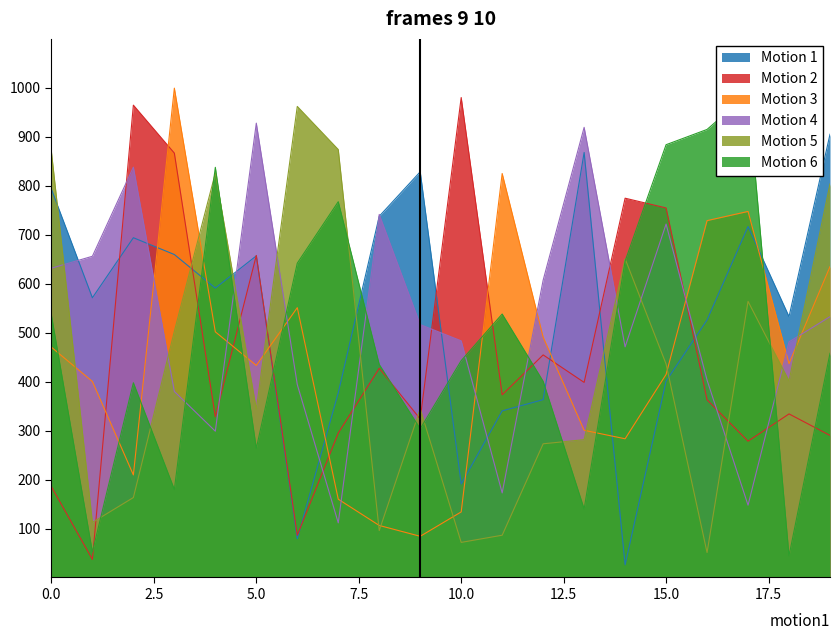

How many times do Motion 5 and Motion 2 cross each other?

8